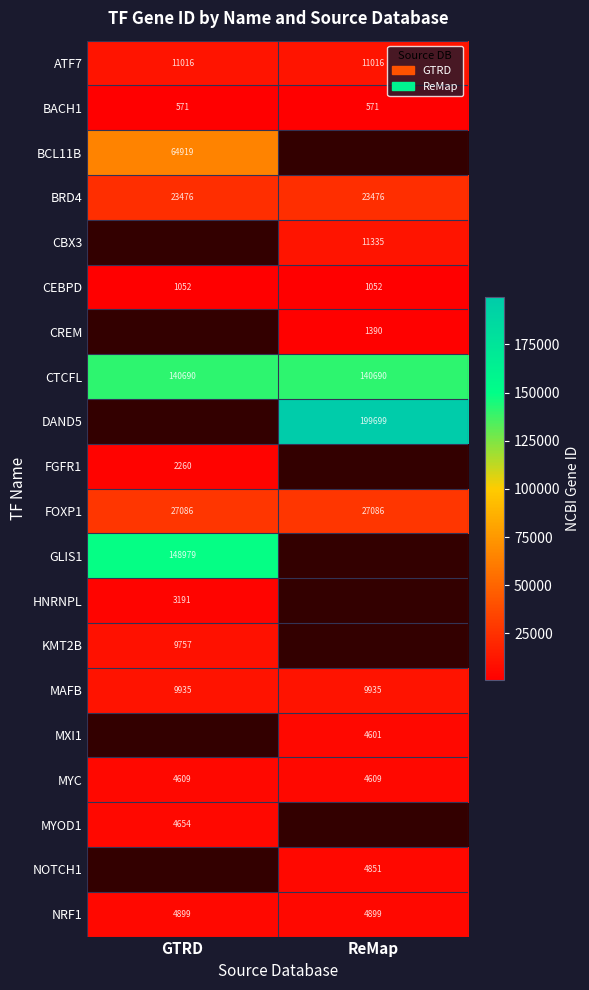

Is the value of BRD4 at GTRD greater than the value of NOTCH1 at ReMap?

Yes